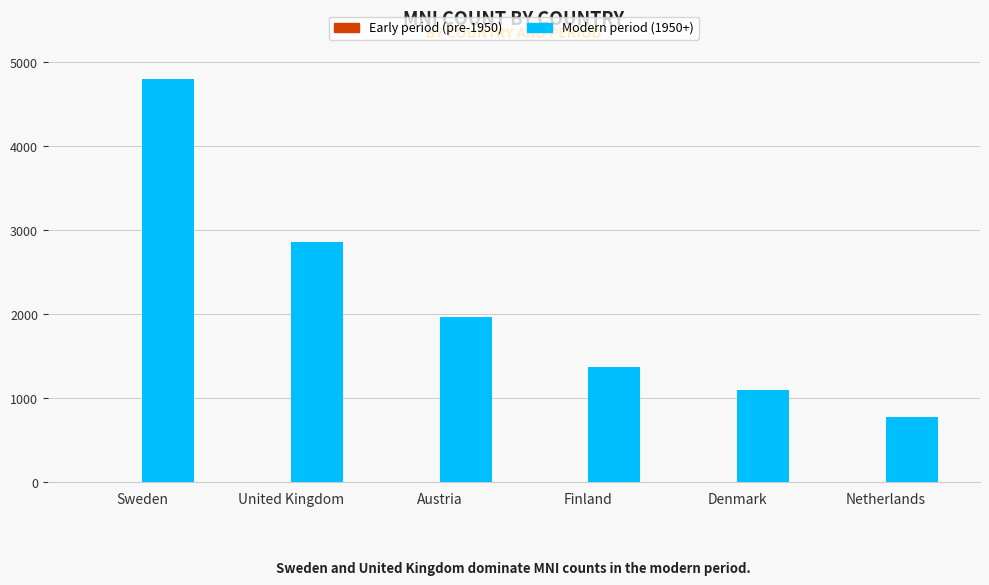

The Modern period (1950+) series shows 2859 at Sweden. True or false?

False